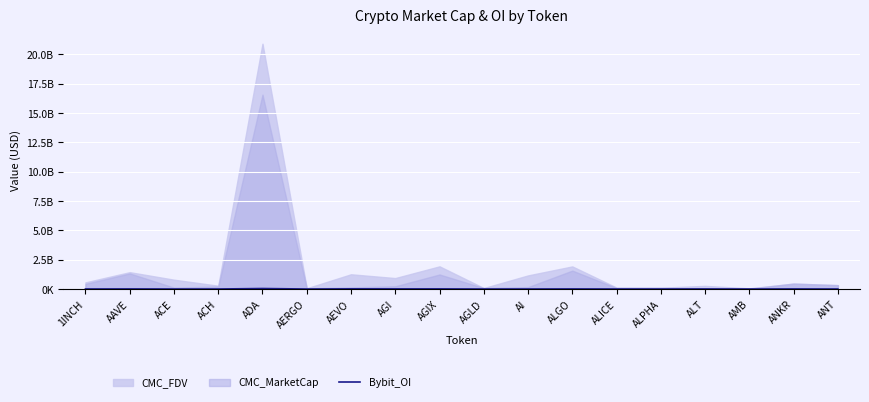

True or false: the data has more than 0 interior local peaks.

True